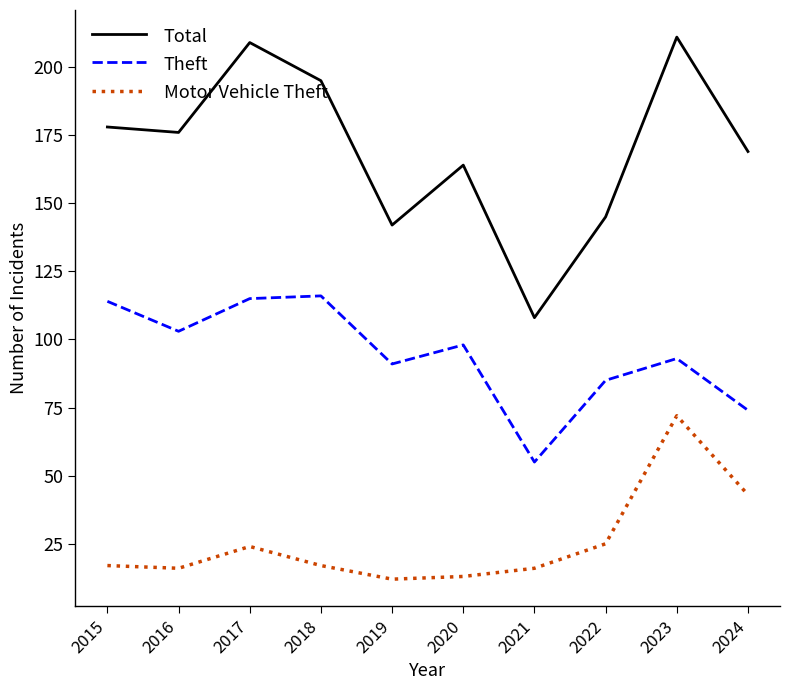

What is the spread (max minus min) of values at 2016?

160